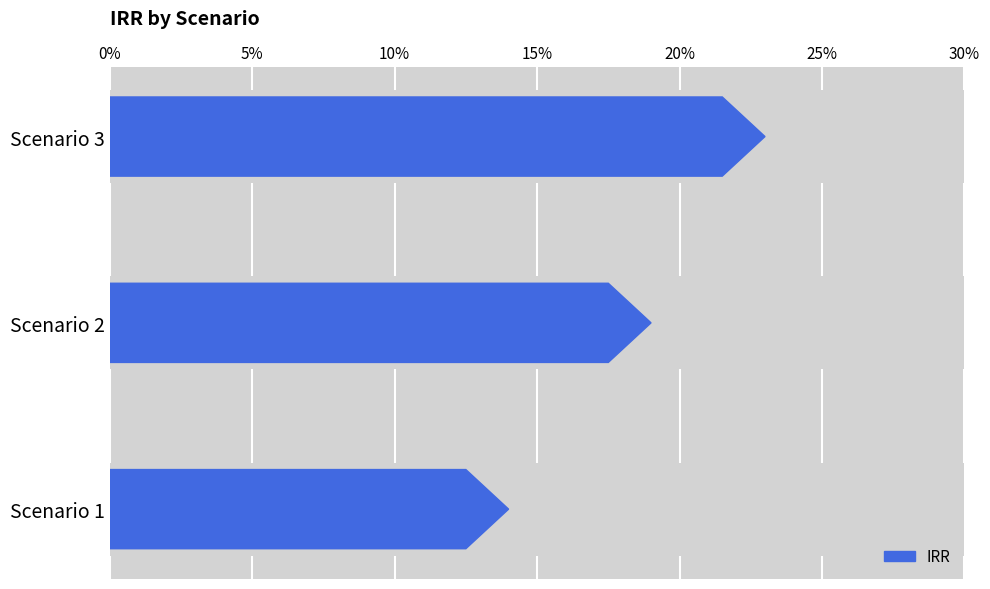

Which label corresponds to the largest value in the chart?

3